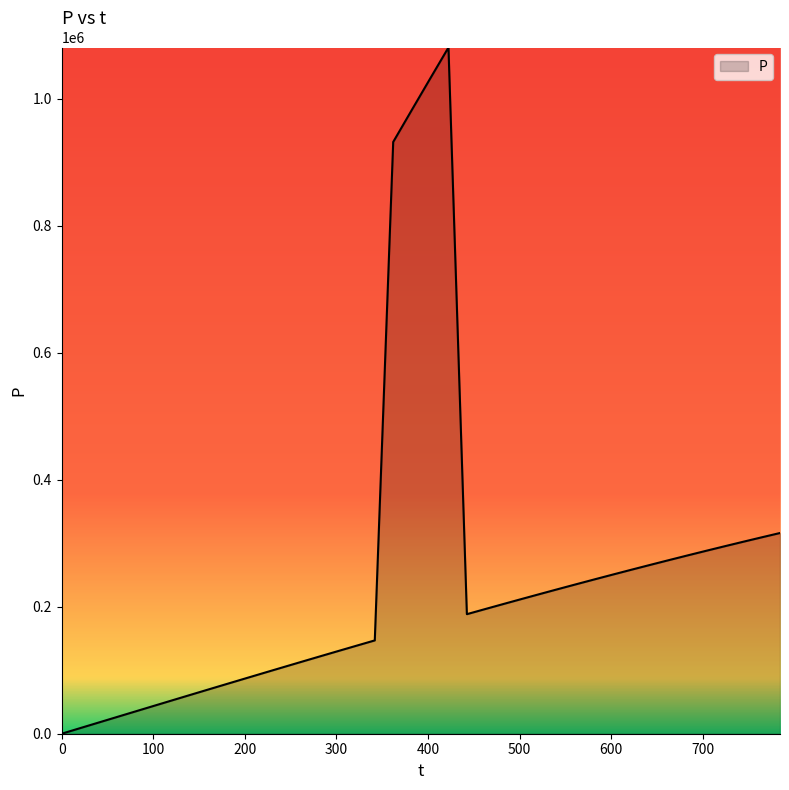

What is the maximum value shown in the chart?

1080836.4